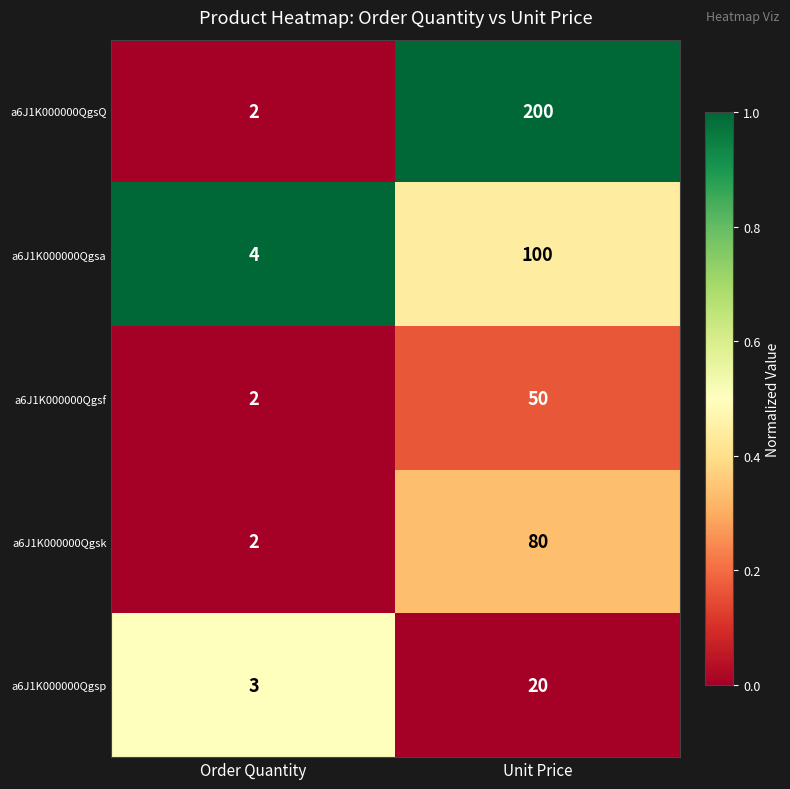

The a6J1K000000Qgsf series shows 15 at Unit Price. True or false?

False